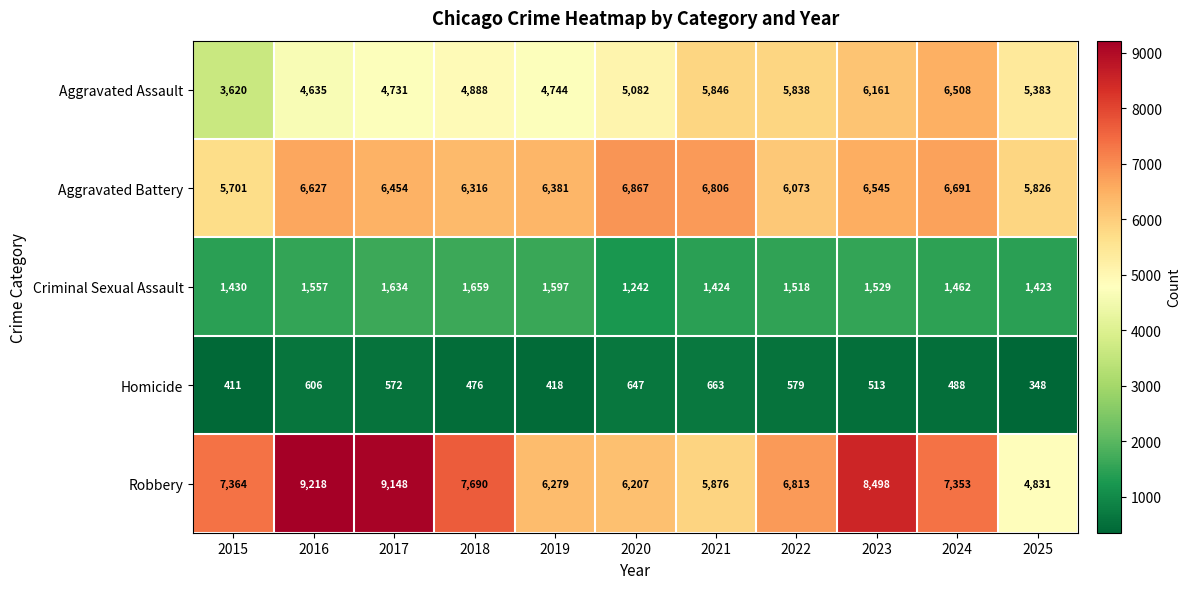

What is the total value across all series at 2022?

20821